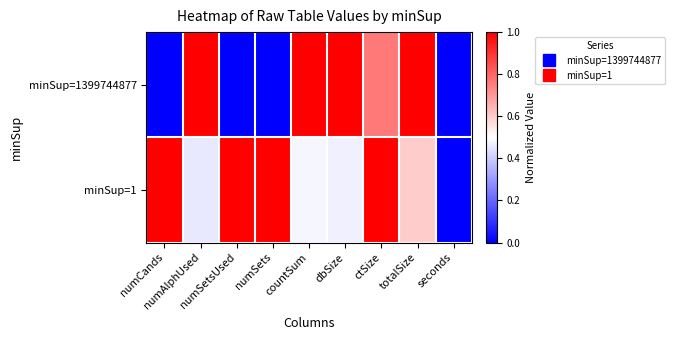

At how many categories does at least one series exceed 0?

8